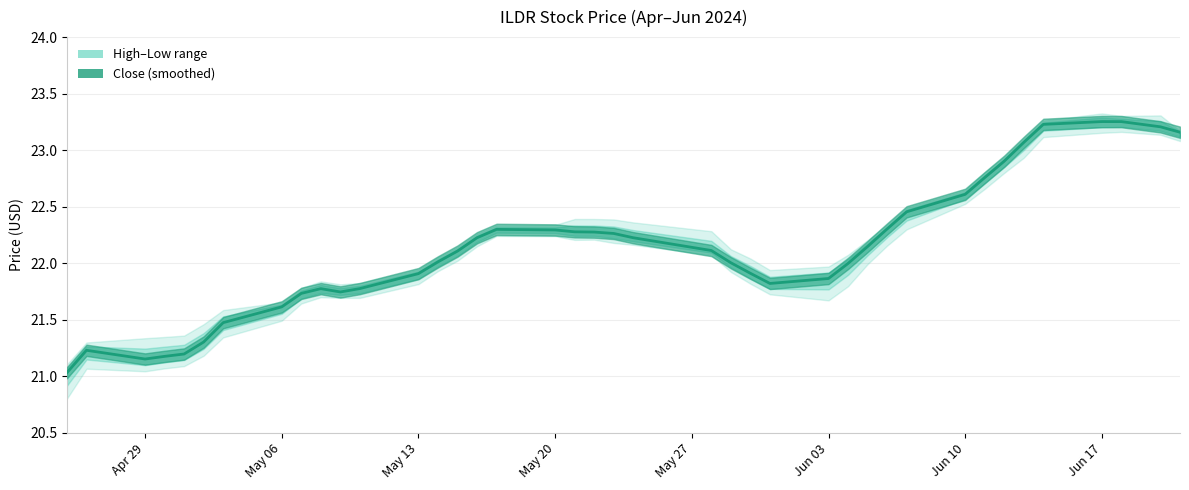

Which series has the largest total across all categories?

High